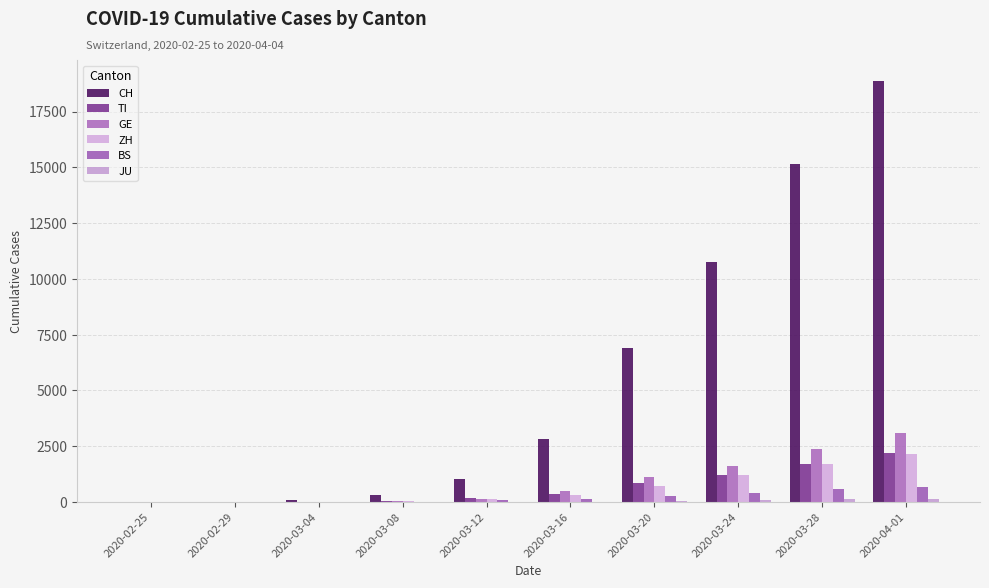

What position from the right is 2020-03-12?

6